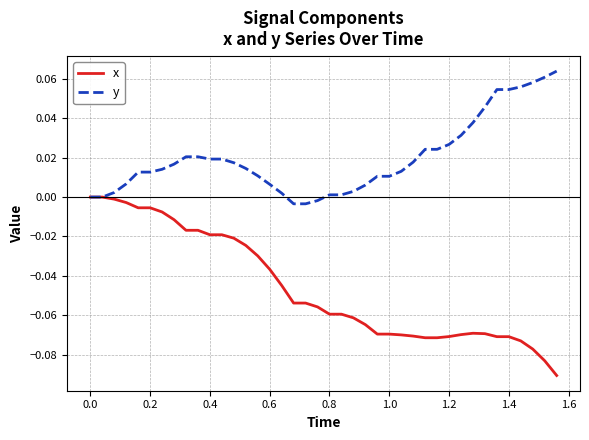

Which series has the largest total across all categories?

y